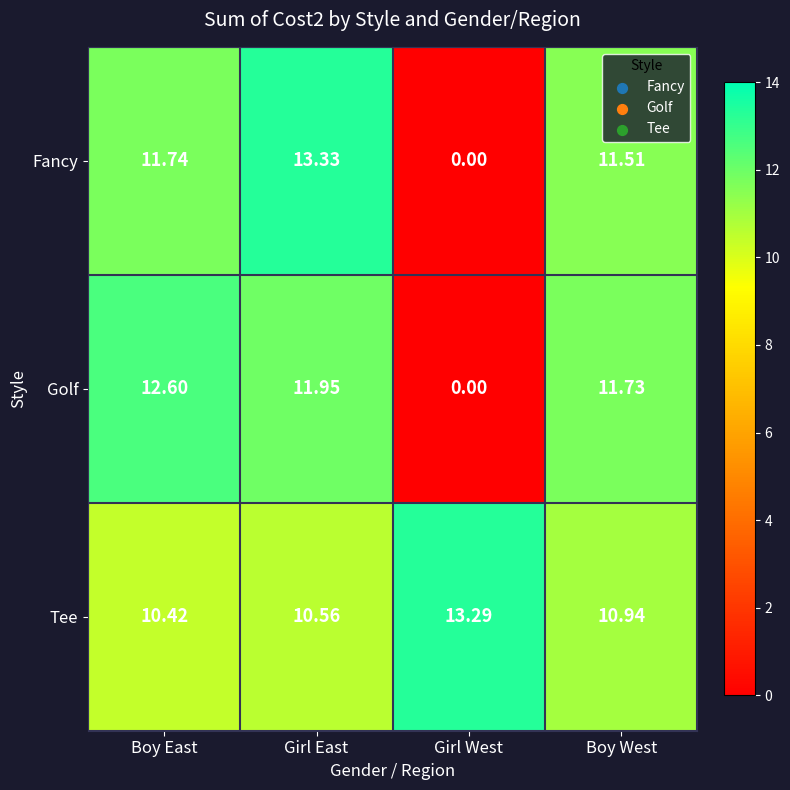

Rank the series by their maximum value, from highest to lowest.

Fancy, Tee, Golf